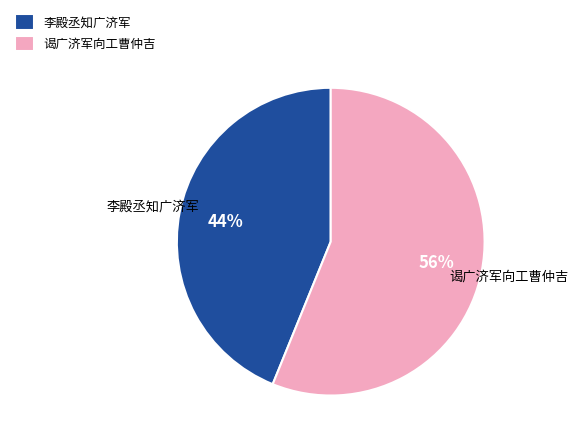

To the nearest percent, what is the average slice percentage?

50%